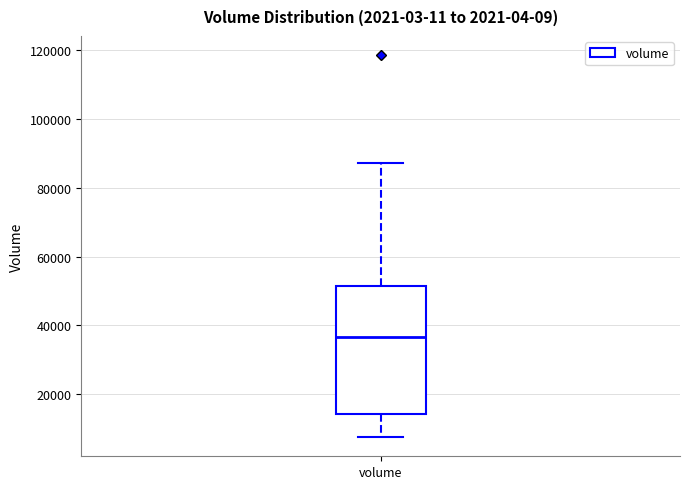

Read this box plot against the y-axis: the position of the median line, the range covered by the box, and the ends of both whiskers. The values are not printed on the chart, so give them approximately, as read against the axis.

median 36000, box 14000 to 52000, whiskers 8000 to 88000